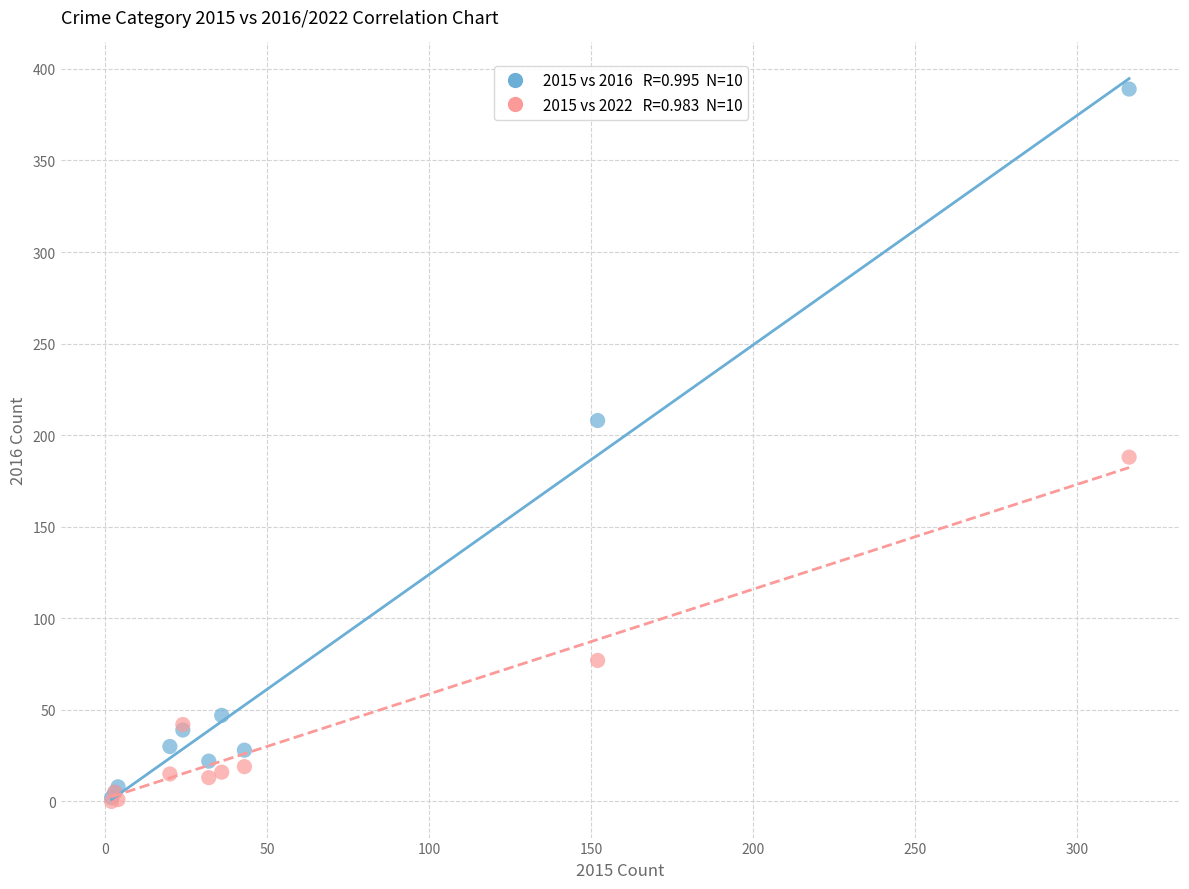

Across all series, what Y value is closest to 194?

188